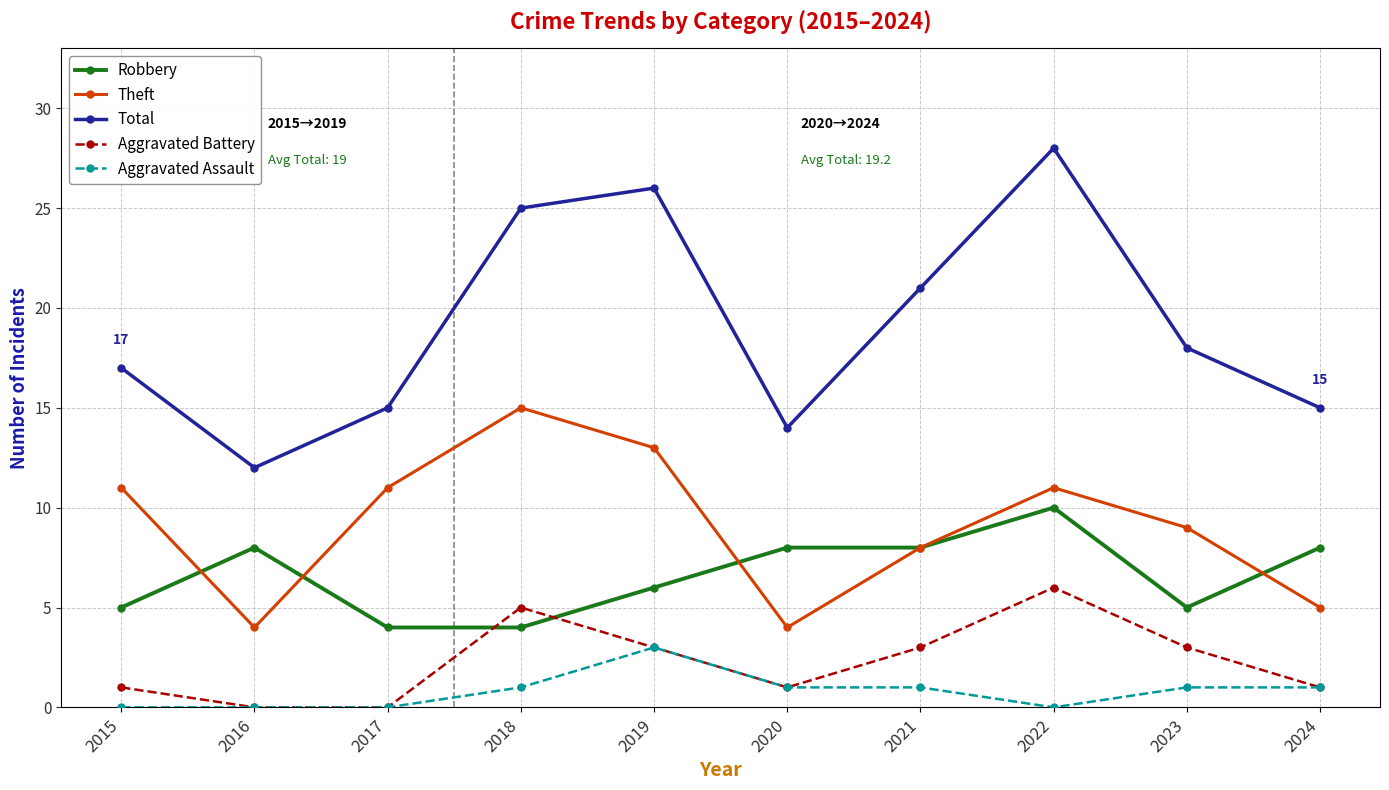

What is the sum of the Total values at 2016 and 2017?

27